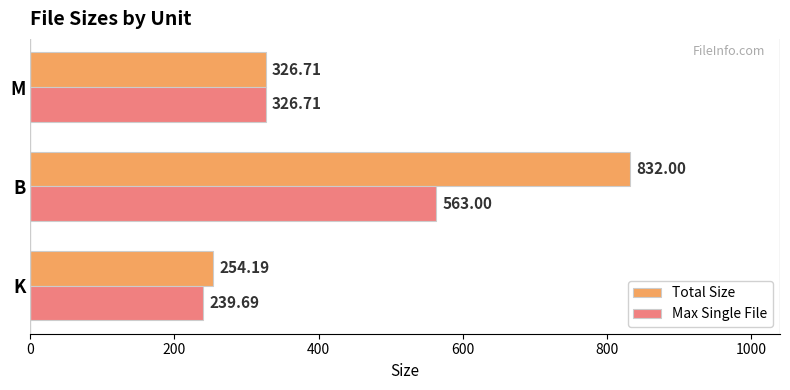

At which label does Total Size reach its peak?

B